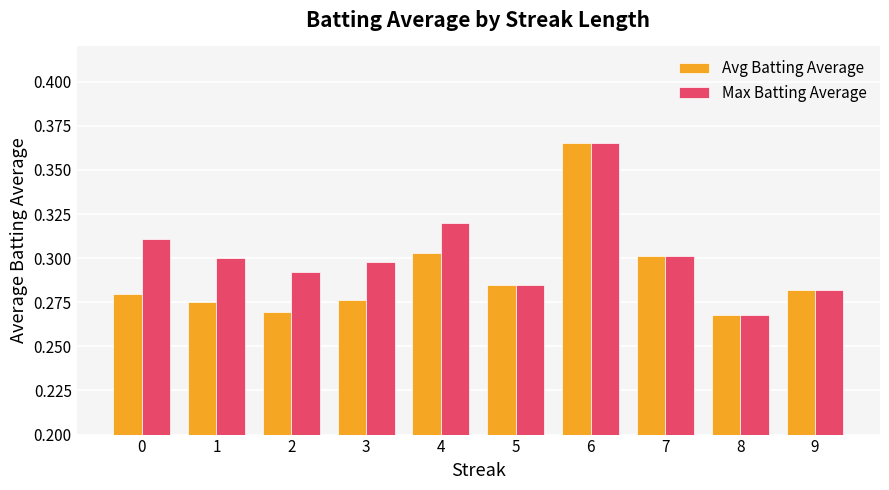

How many Avg Batting Average values are between 0 and 1?

10